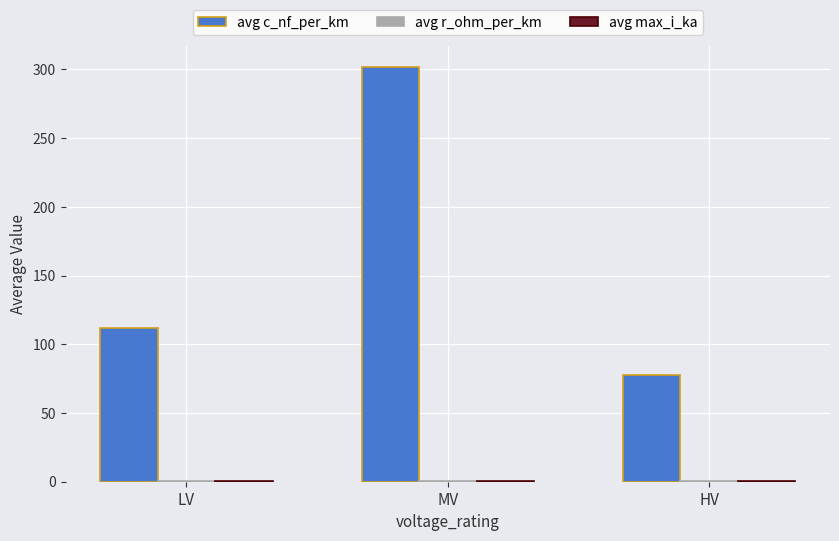

True or false: avg c_nf_per_km has a value of 301.7 at MV.

True